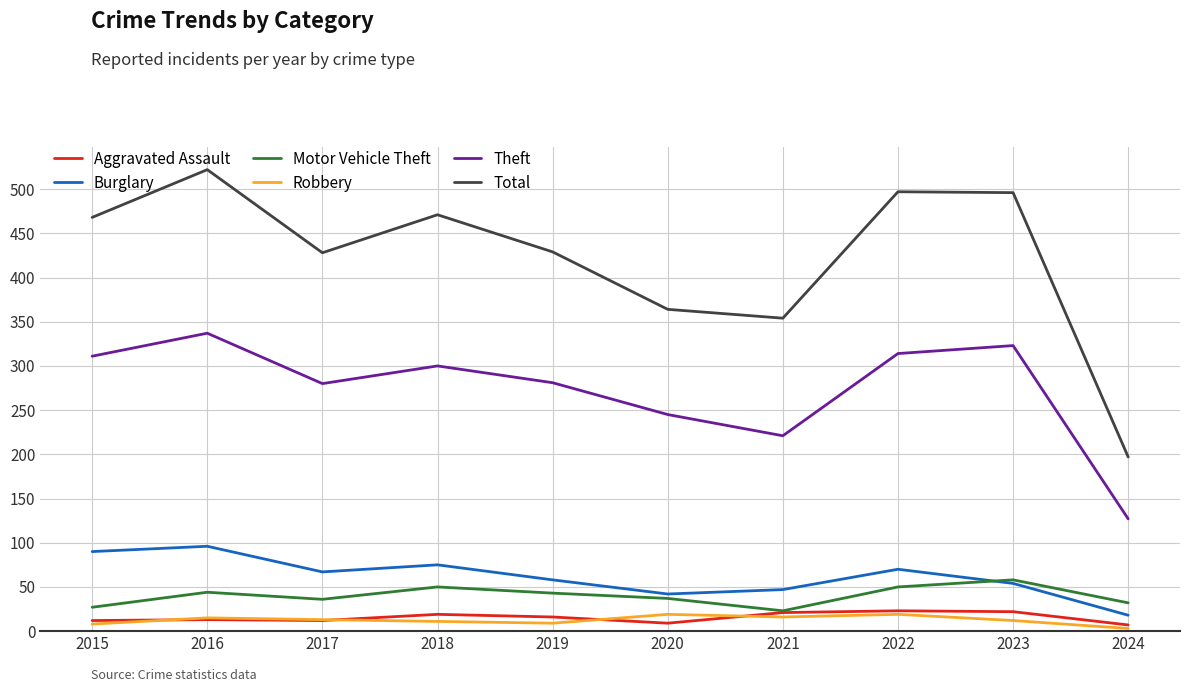

Does the chart display data point markers on the line(s)?

No